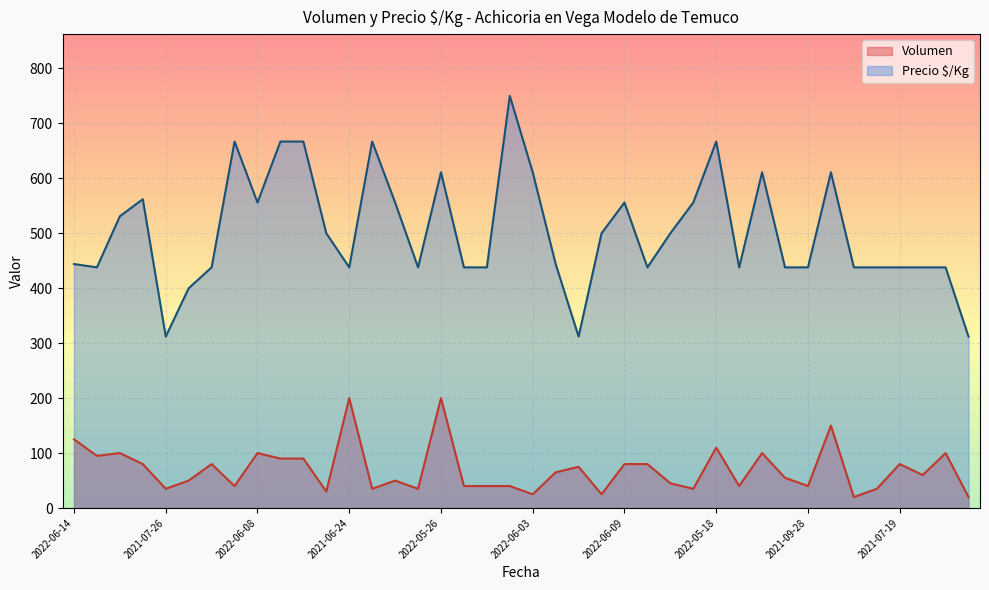

At which category does the chart reach its peak across all series?

2021-04-15